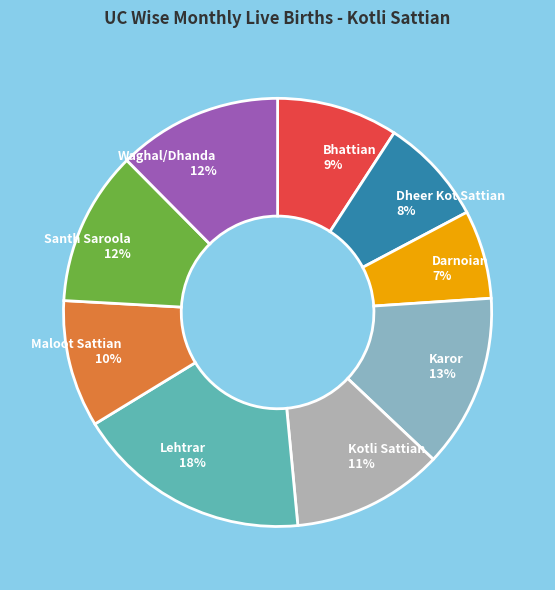

Does any single category account for the majority?

No